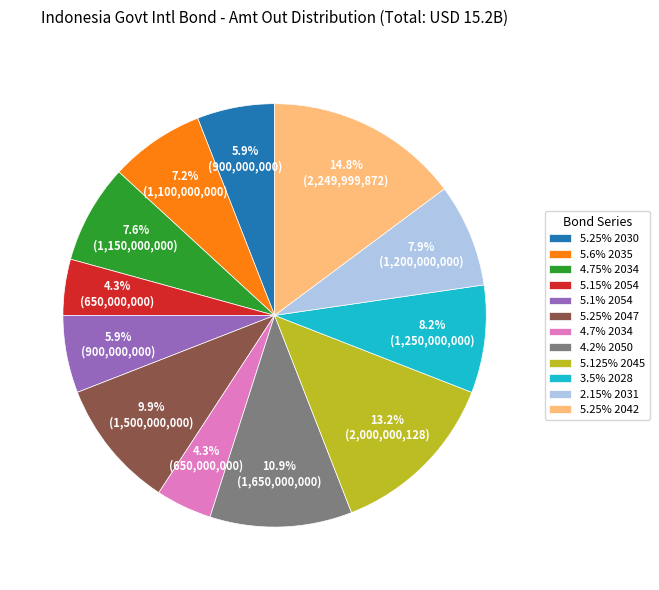

Which has a higher value, 3.5% 2028 or 4.75% 2034?

3.5% 2028